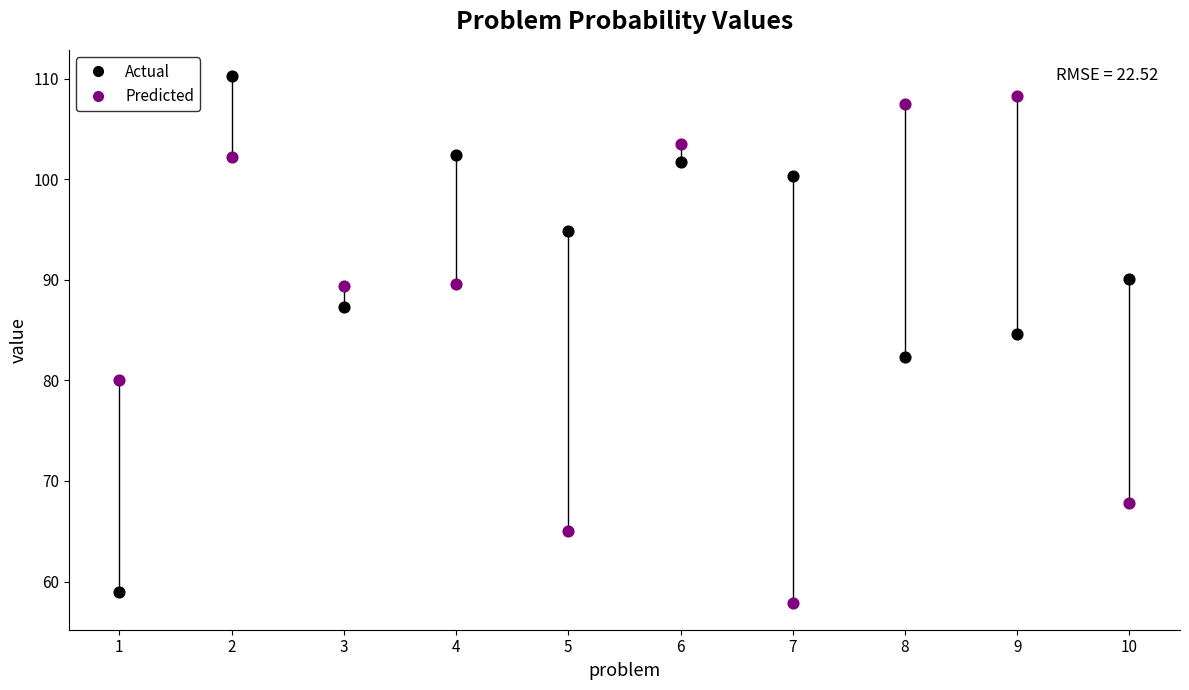

Across all data points, what is the range of X values (max minus min)?

9.0